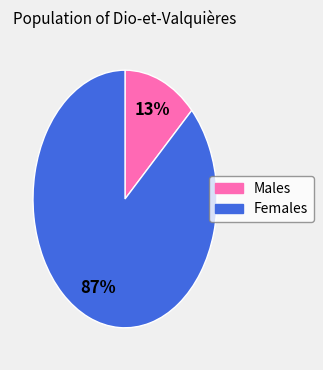

Is there any slice that represents more than half of the pie?

Yes